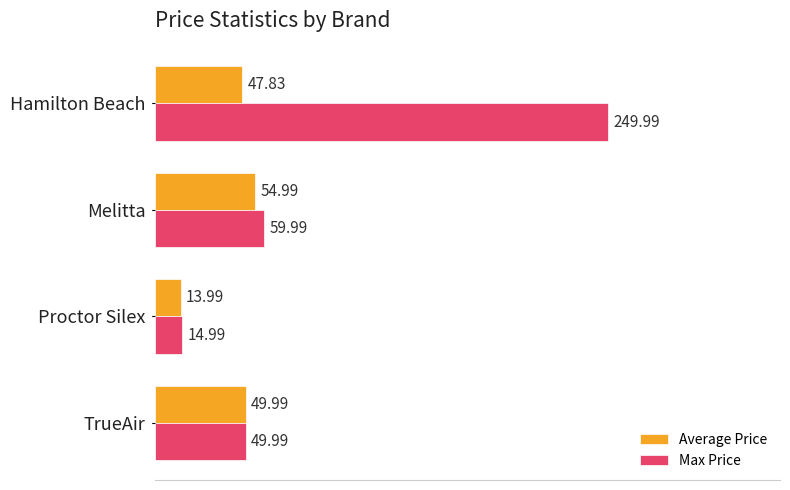

List the series in order of their overall mean, highest first.

Max Price, Average Price